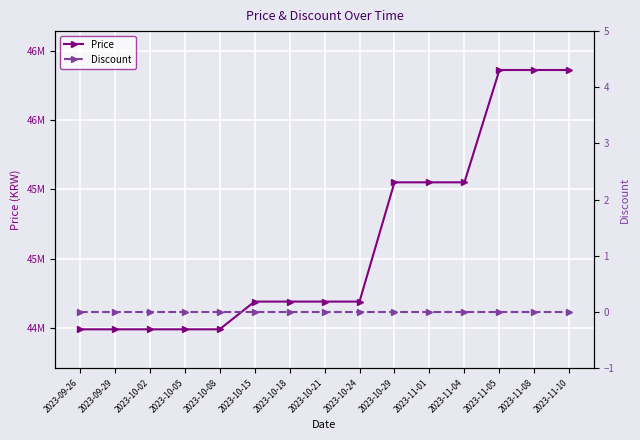

True or false: Price has a value of 46360000 at 2023-11-10.

True